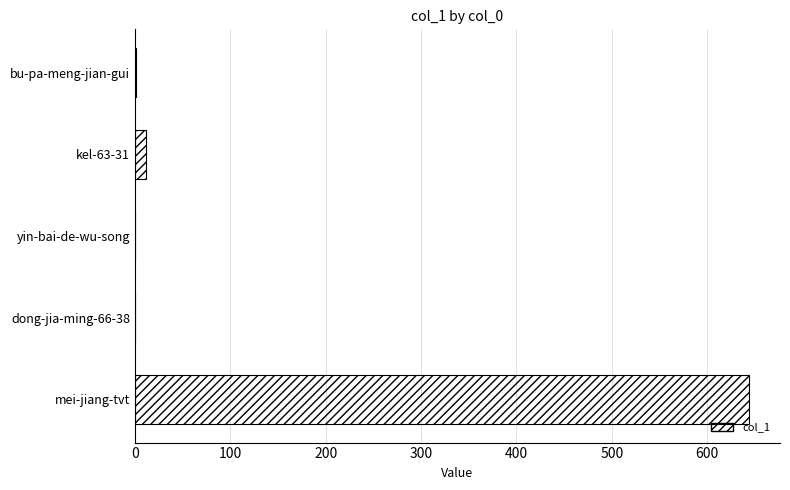

What is the sum of all values?

657